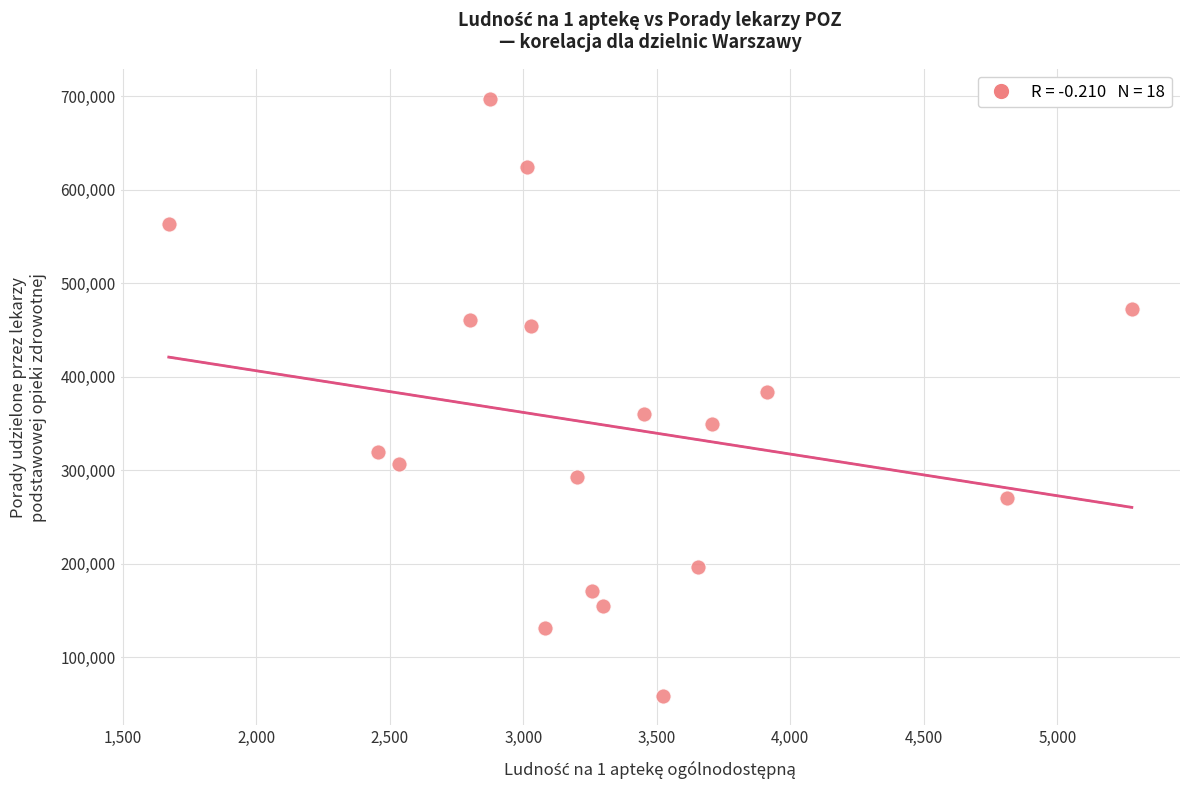

What is the range of Y values (max minus min)?

638932